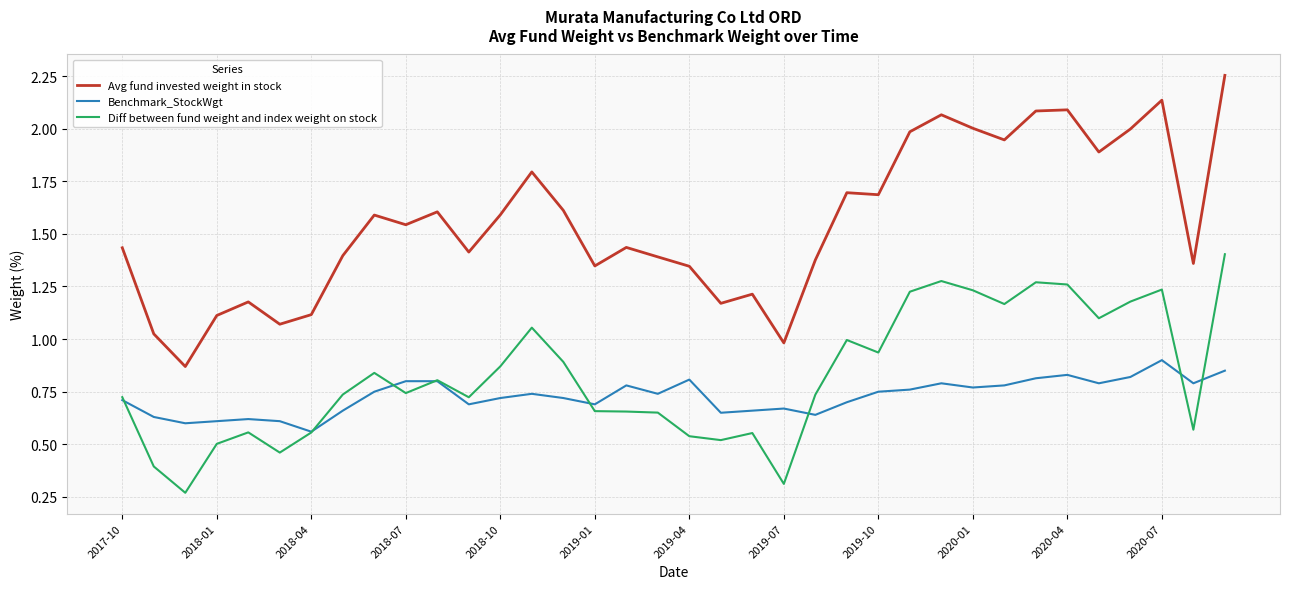

Which series has the largest range (max minus min)?

Avg fund invested weight in stock